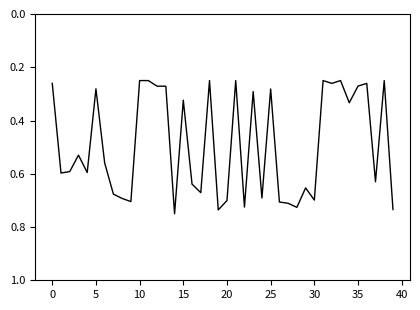

How many points are lower than both their immediate neighbors (excluding endpoints)?

12